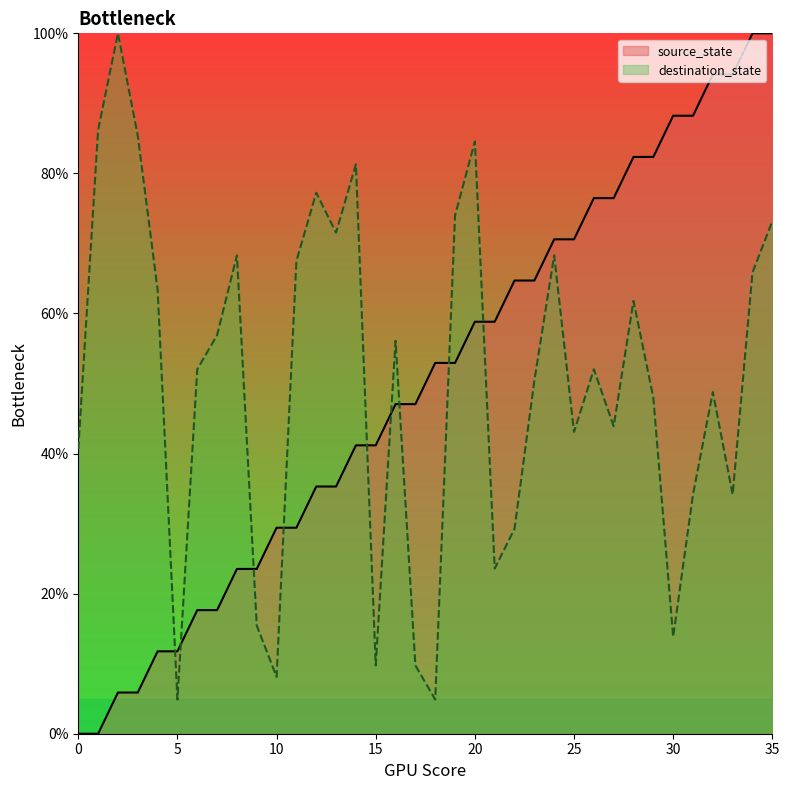

Reading left to right, what are all the values shown in this chart?

source_state: 0=0.0	1=0.0	2=5.9	3=5.9	4=11.8	5=11.8	6=17.6	7=17.6	8=23.5	9=23.5	10=29.4	11=29.4	12=35.3	13=35.3	14=41.2	15=41.2	16=47.1	17=47.1	18=52.9	19=52.9	20=58.8	21=58.8	22=64.7	23=64.7	24=70.6	25=70.6	26=76.5	27=76.5	28=82.4	29=82.4	30=88.2	31=88.2	32=94.1	33=94.1	34=100.0	35=100.0
destination_state: 0=40.7	1=86.2	2=100.0	3=85.4	4=63.4	5=4.9	6=52.0	7=56.9	8=68.3	9=15.4	10=8.1	11=67.5	12=77.2	13=71.5	14=81.3	15=9.8	16=56.1	17=9.8	18=4.9	19=74.0	20=84.6	21=23.6	22=29.3	23=50.4	24=68.3	25=43.1	26=52.0	27=43.9	28=61.8	29=48.0	30=13.8	31=34.1	32=48.8	33=34.1	34=65.9	35=73.2